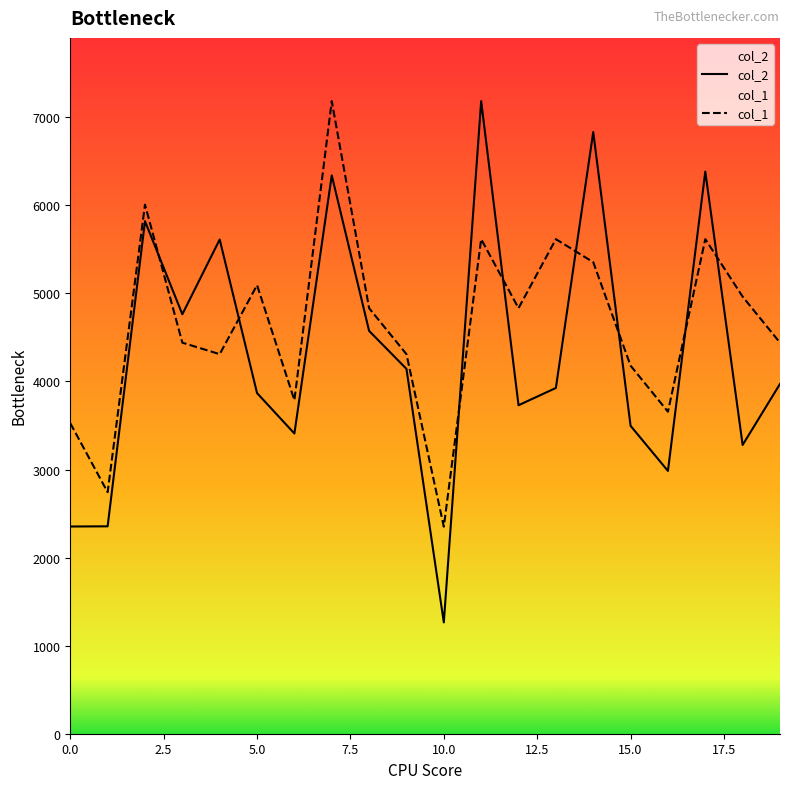

After their last crossing, which series has the higher values: col_1 or col_2?

col_1